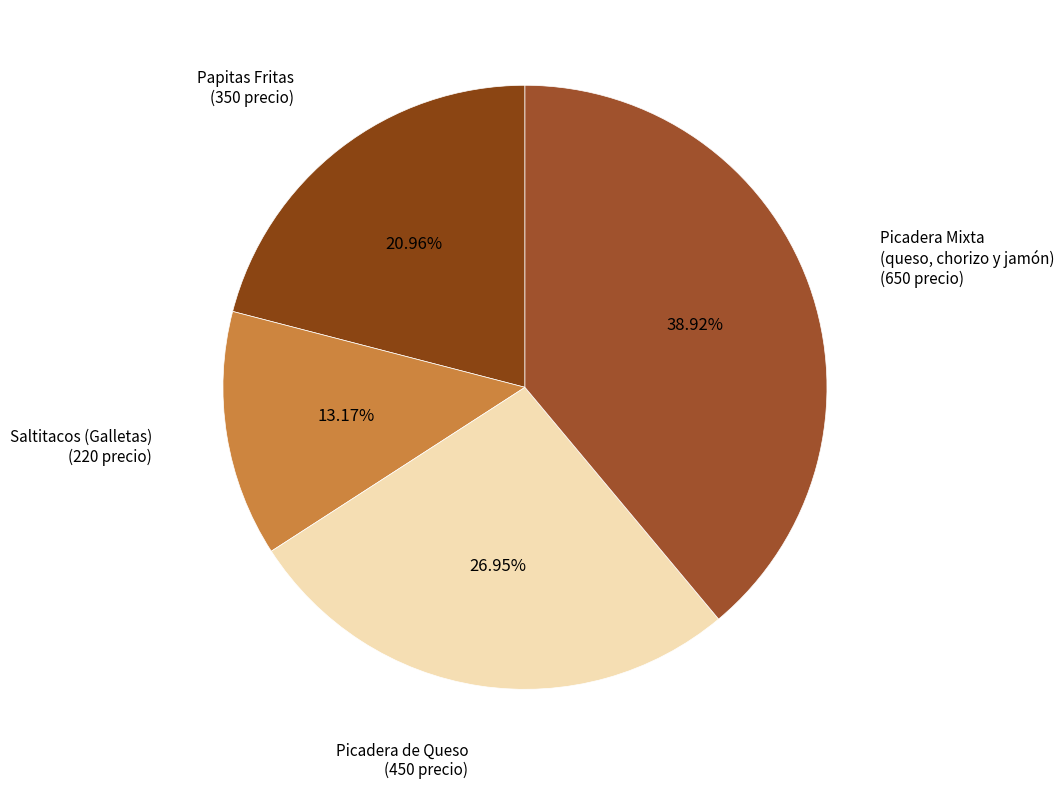

How many segments does this pie chart have?

4